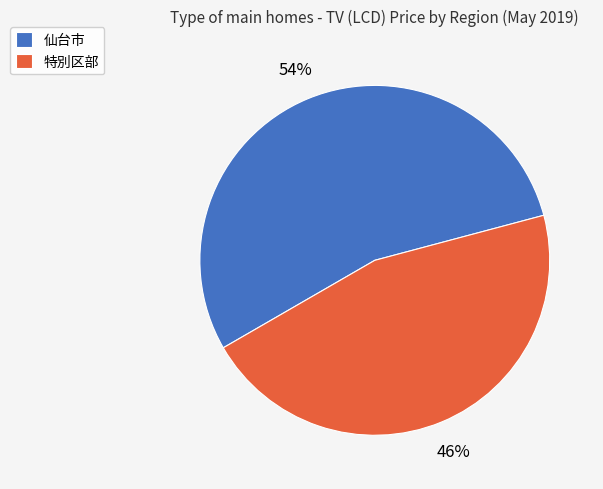

True or false: 仙台市 accounts for 54% of the total.

True